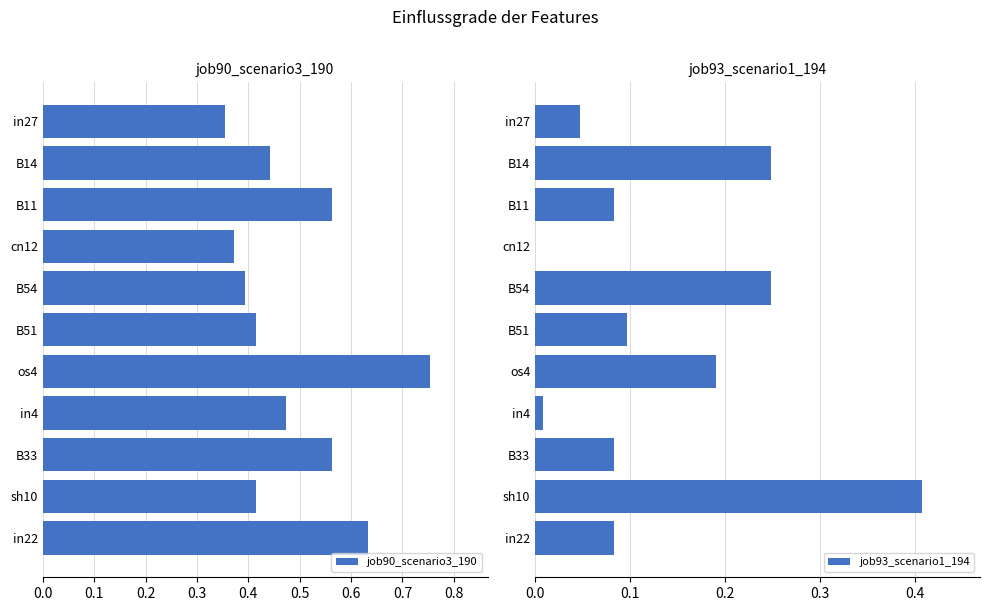

At which label does job93_scenario1_194 reach its peak?

sh10